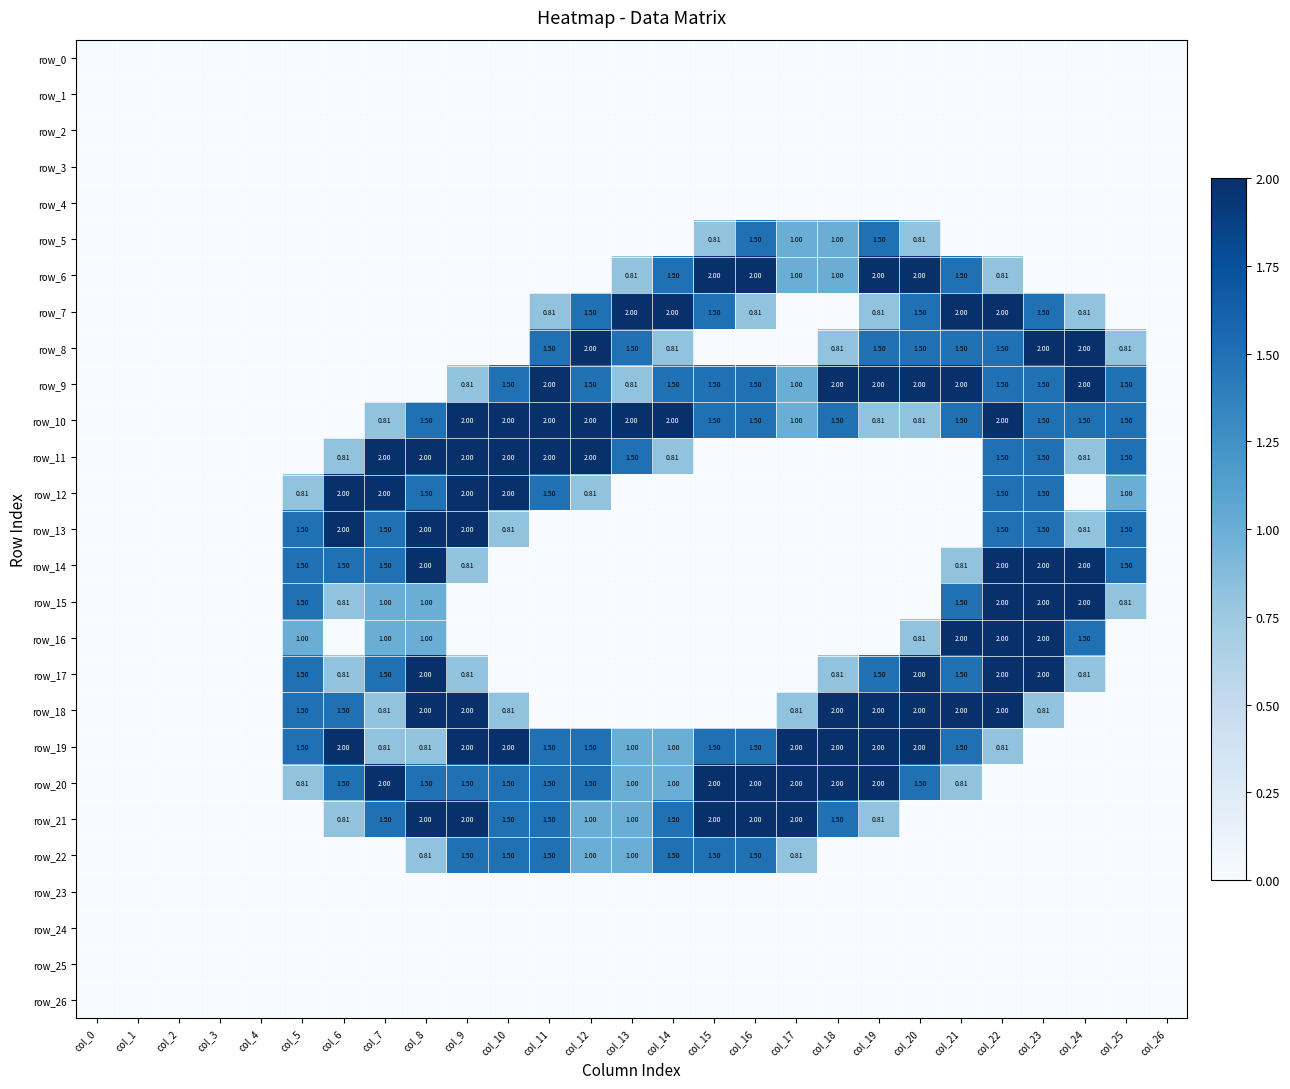

The value of row_18 at col_11 is -0.6. True or false?

False